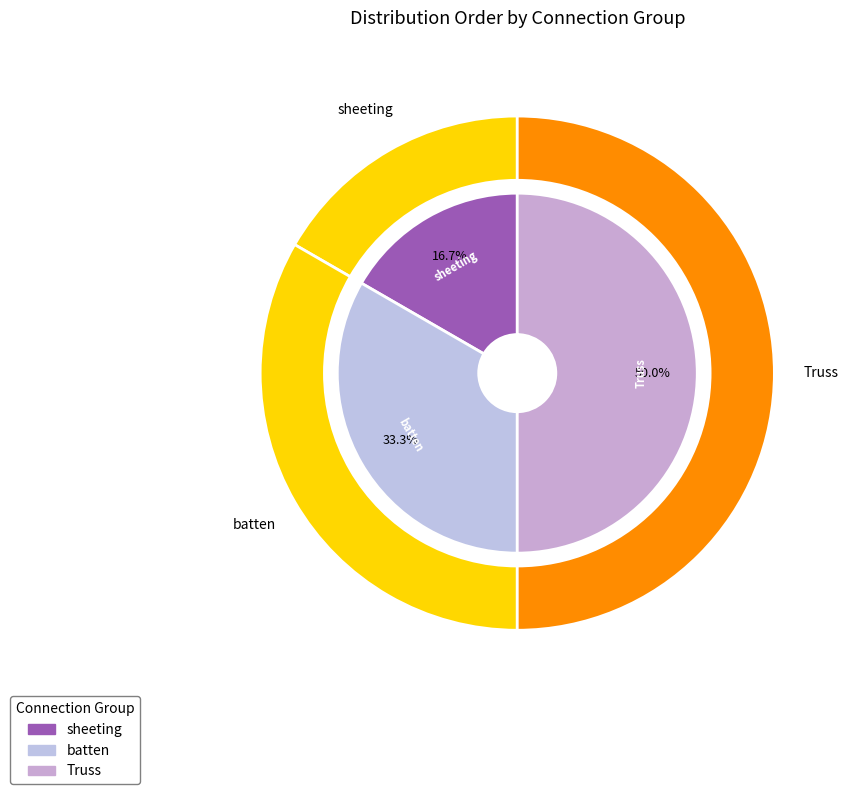

To the nearest percent, what is the difference between the largest and smallest slice percentages?

33%